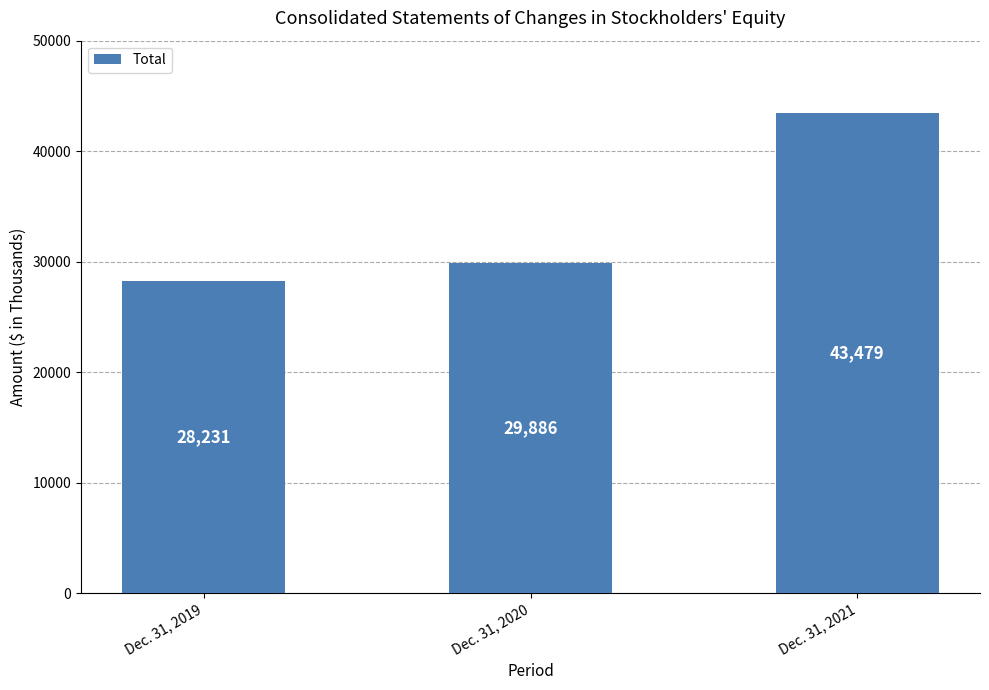

How many values are between 28231 and 43479?

3